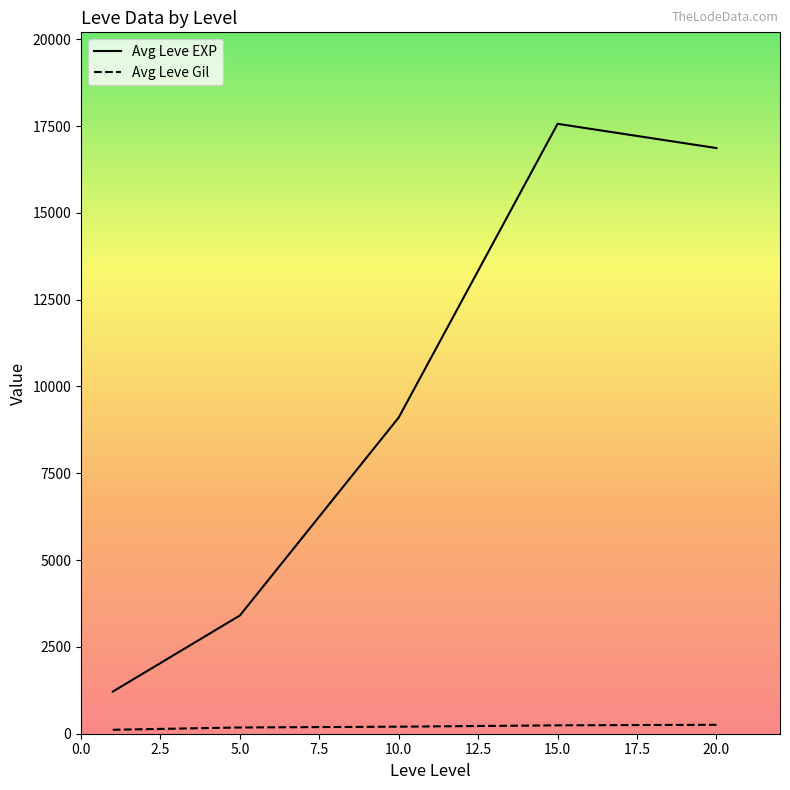

What is the difference between the second highest and second lowest values in the Avg Leve EXP series?

13460.0